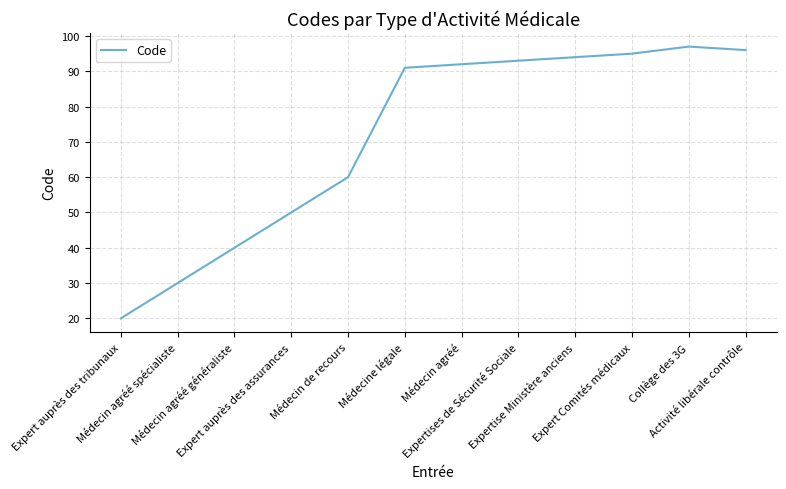

What position from the right is Collège des 3G?

2